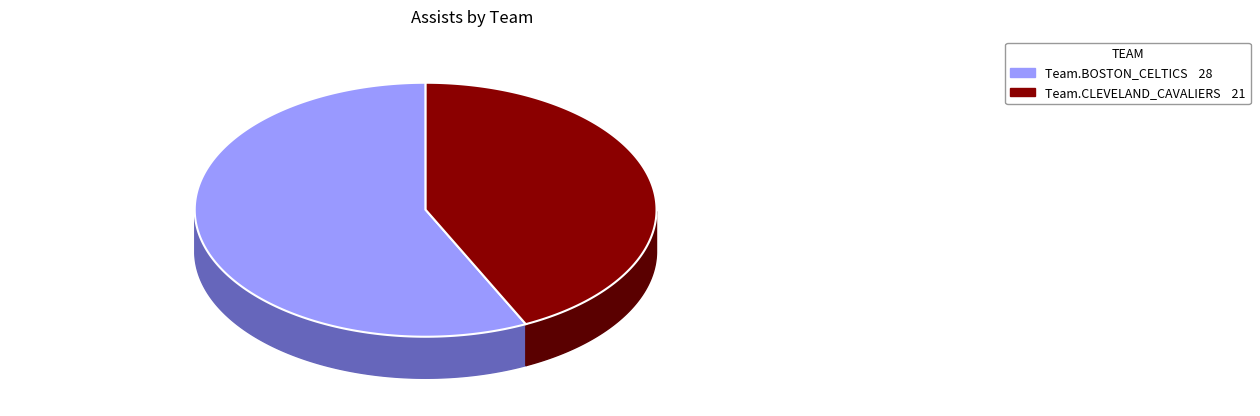

Which category has the biggest portion of the pie?

Team.BOSTON_CELTICS